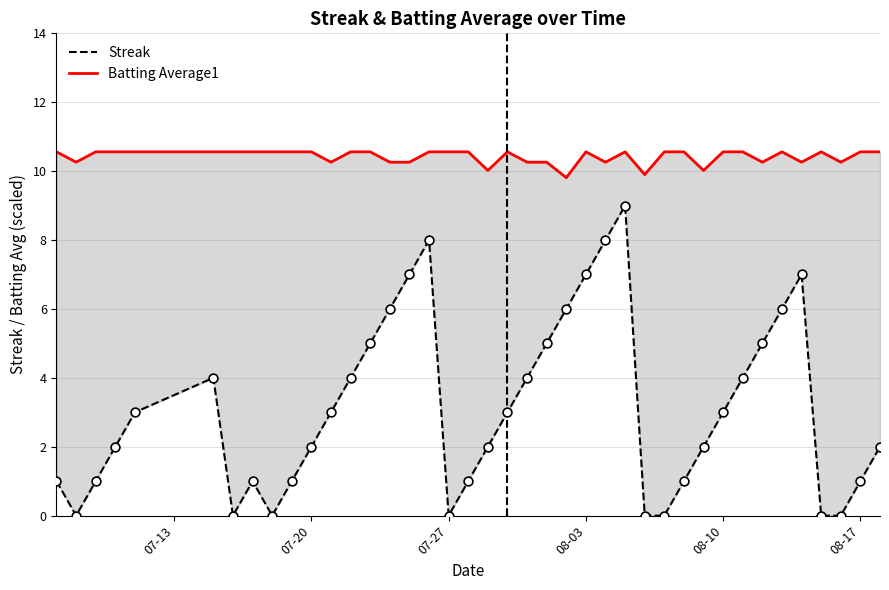

At how many categories does at least one series exceed 2?

40